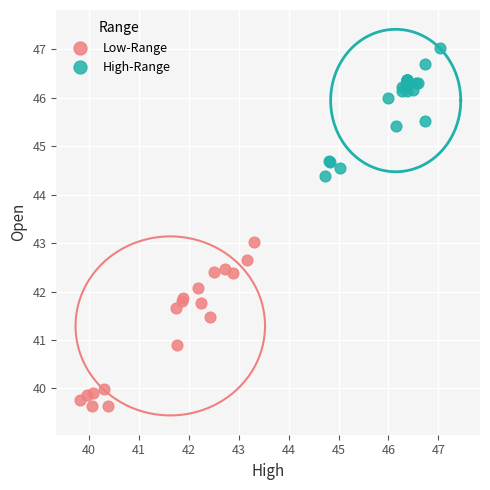

Which series contains the highest Y value?

High-Range